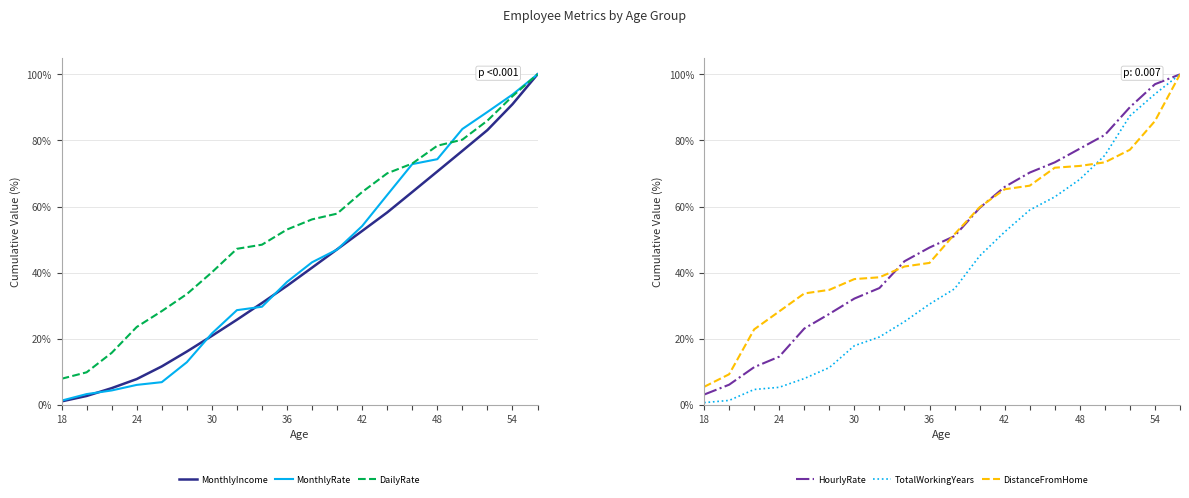

Is this an area chart (filled region under the line)?

No